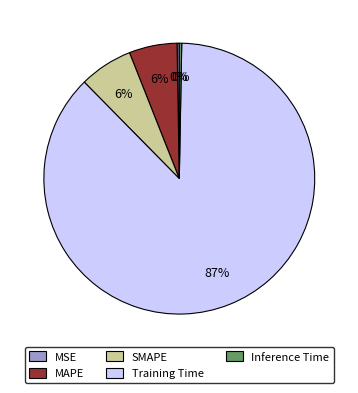

Do Inference Time and MAPE together represent more than half of the pie?

No